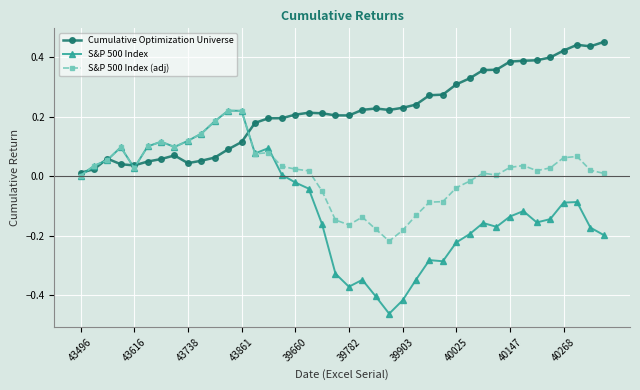

Rank the series by their average value, from highest to lowest.

Cumulative Optimization Universe, S&P 500 Index (adj), S&P 500 Index